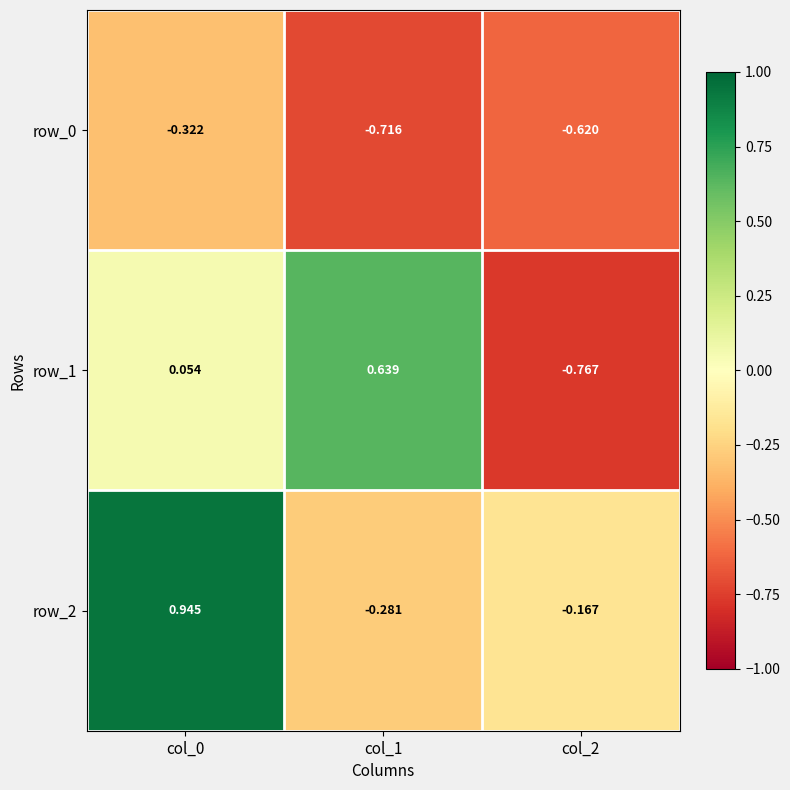

The row_2 series shows -0.3 at col_1. True or false?

True